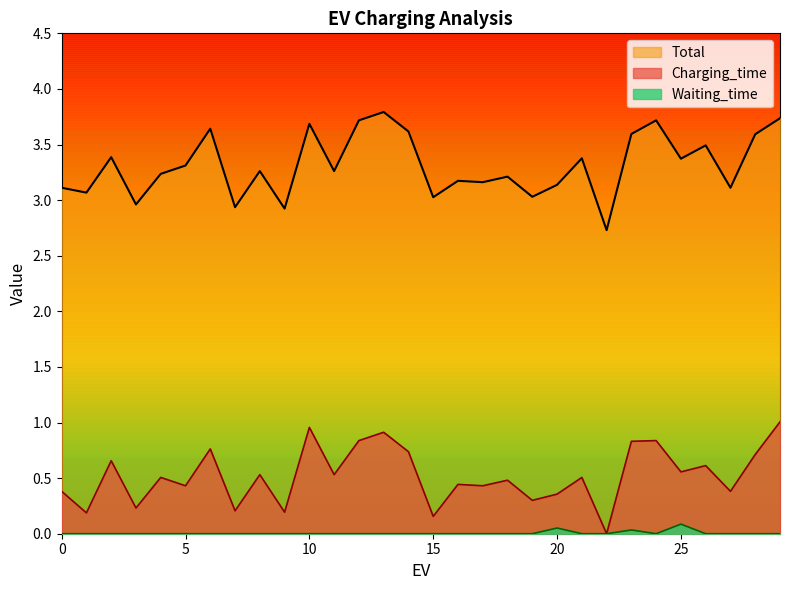

What is the spread (max minus min) of values at 18?

3.2